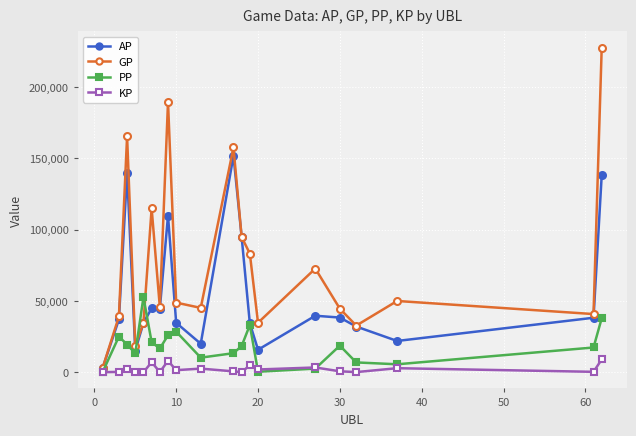

What is the maximum value shown in the chart?

227752.0